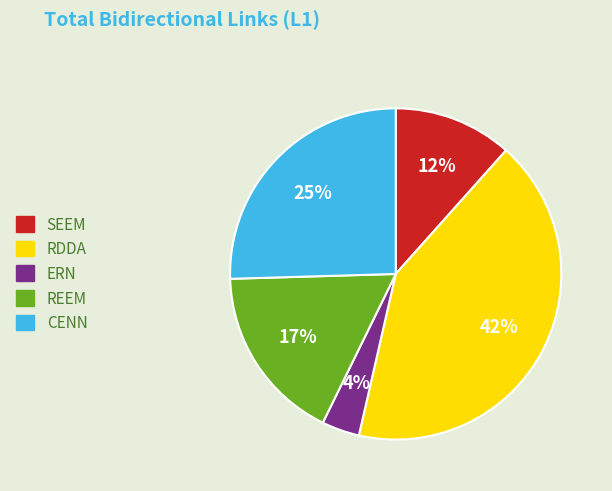

Which has a higher value, ERN or CENN?

CENN